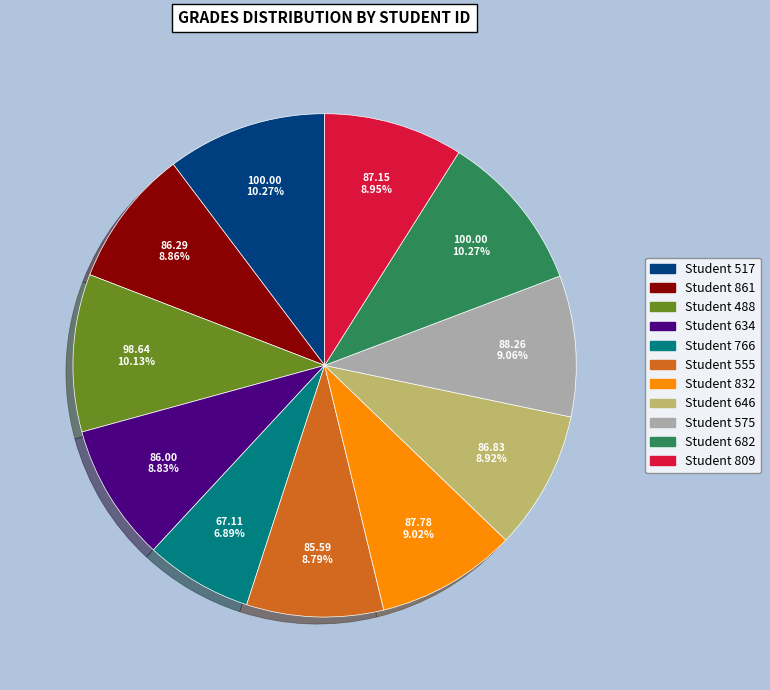

Count the number of slices in the pie.

11